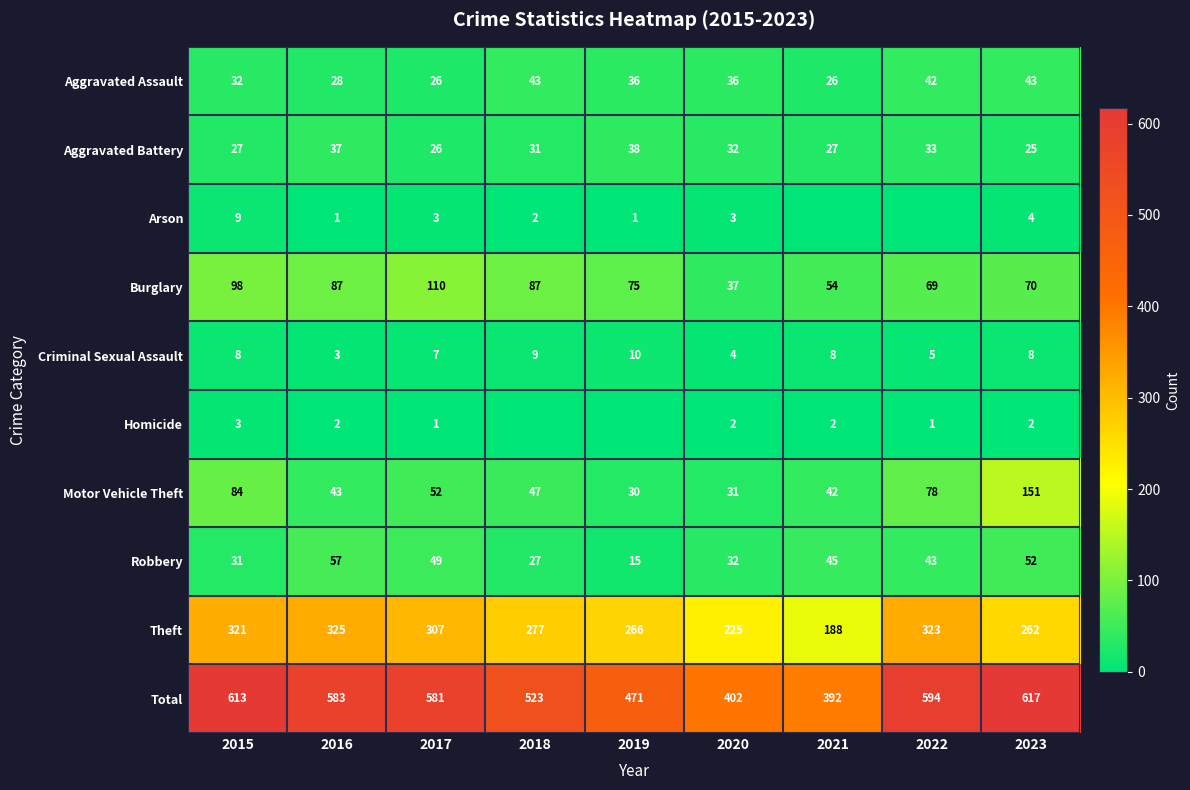

True or false: Homicide has a value of 1 at 2022.

True